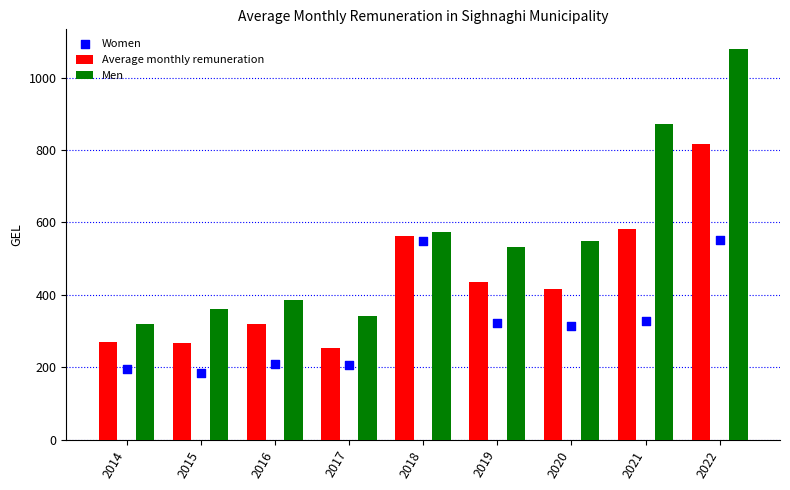

What is the total value across all series at 2018?

1684.8